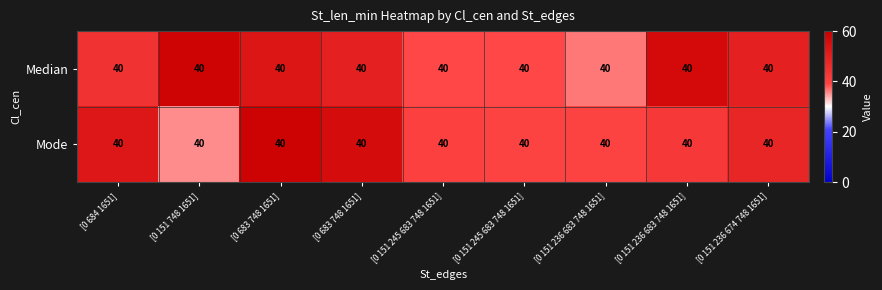

Rank the categories by Mode value from highest to lowest.

[0 683 748 1651], [0 683 748 1651], [0 684 1651], [0 151 236 674 748 1651], [0 151 236 683 748 1651], [0 151 245 683 748 1651], [0 151 236 683 748 1651], [0 151 245 683 748 1651], [0 151 748 1651]